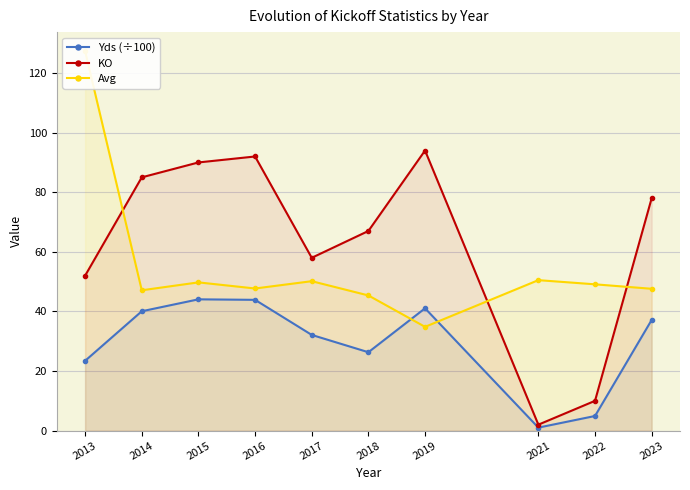

What is the value of the Yds (÷100) point at the 4th from the left?

43.9